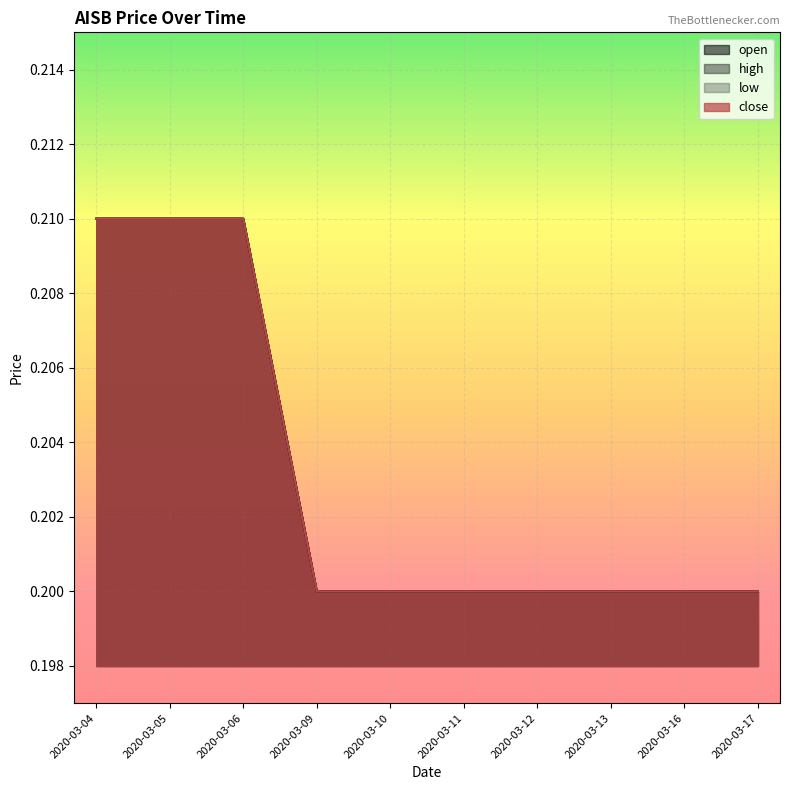

The high series shows 0.2 at 2020-03-12. True or false?

True